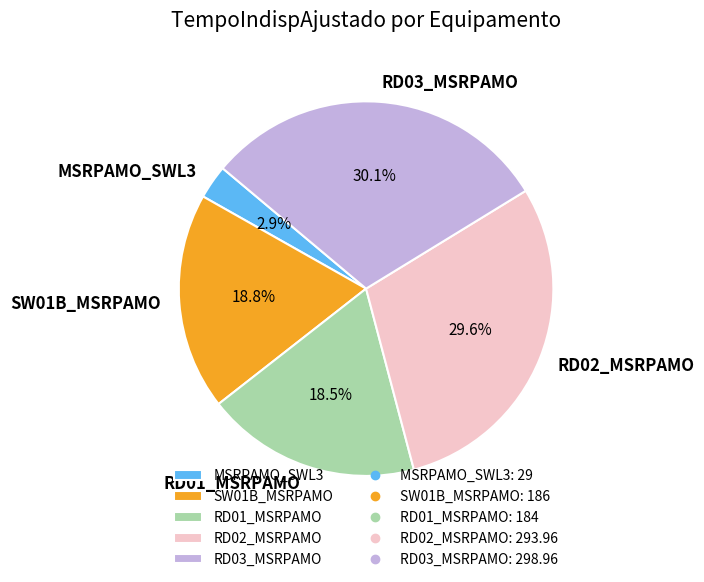

What percentage do RD03_MSRPAMO and RD02_MSRPAMO together represent?

59.8%